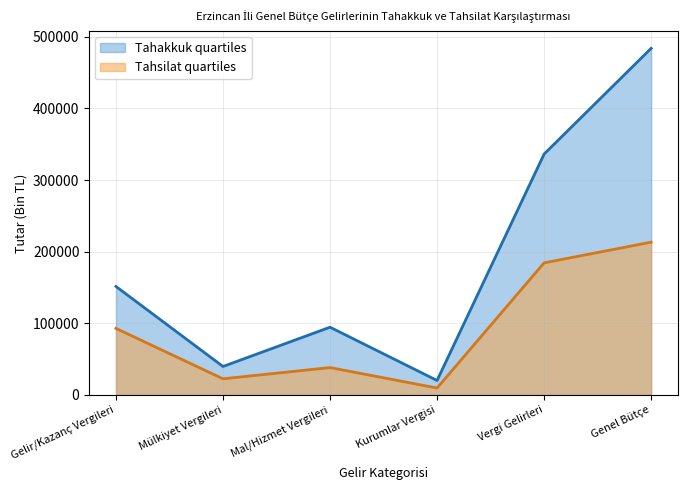

True or false: Tahakkuk and Tahsilat intersect in this chart.

False